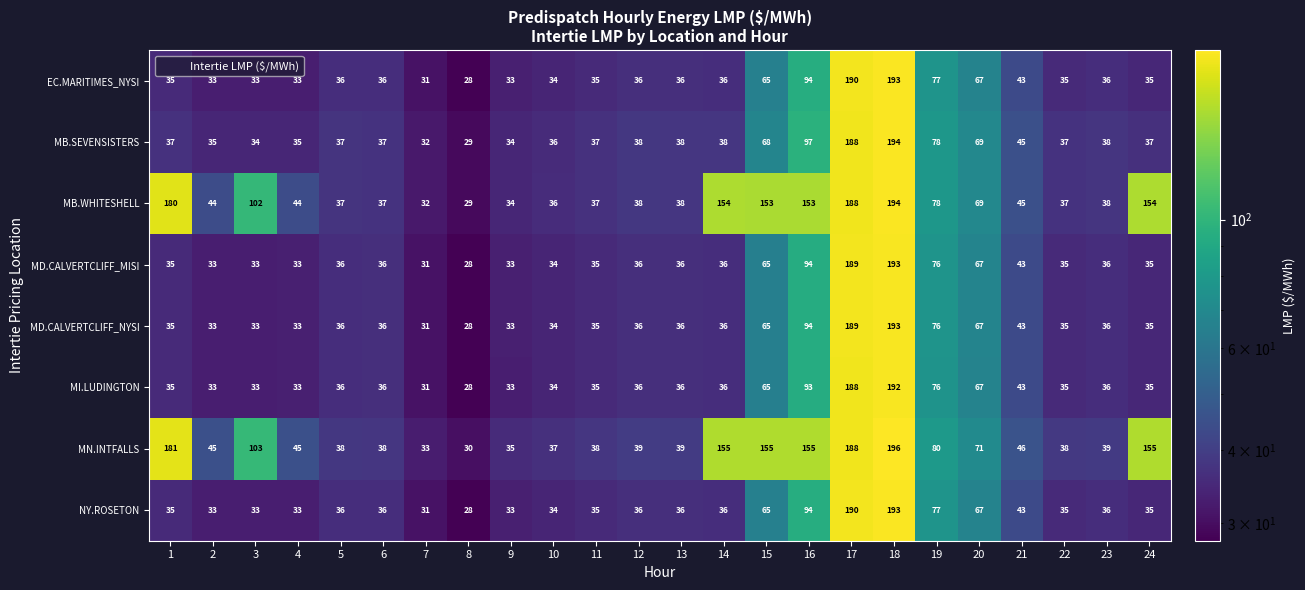

Count the number of categories in the chart.

24